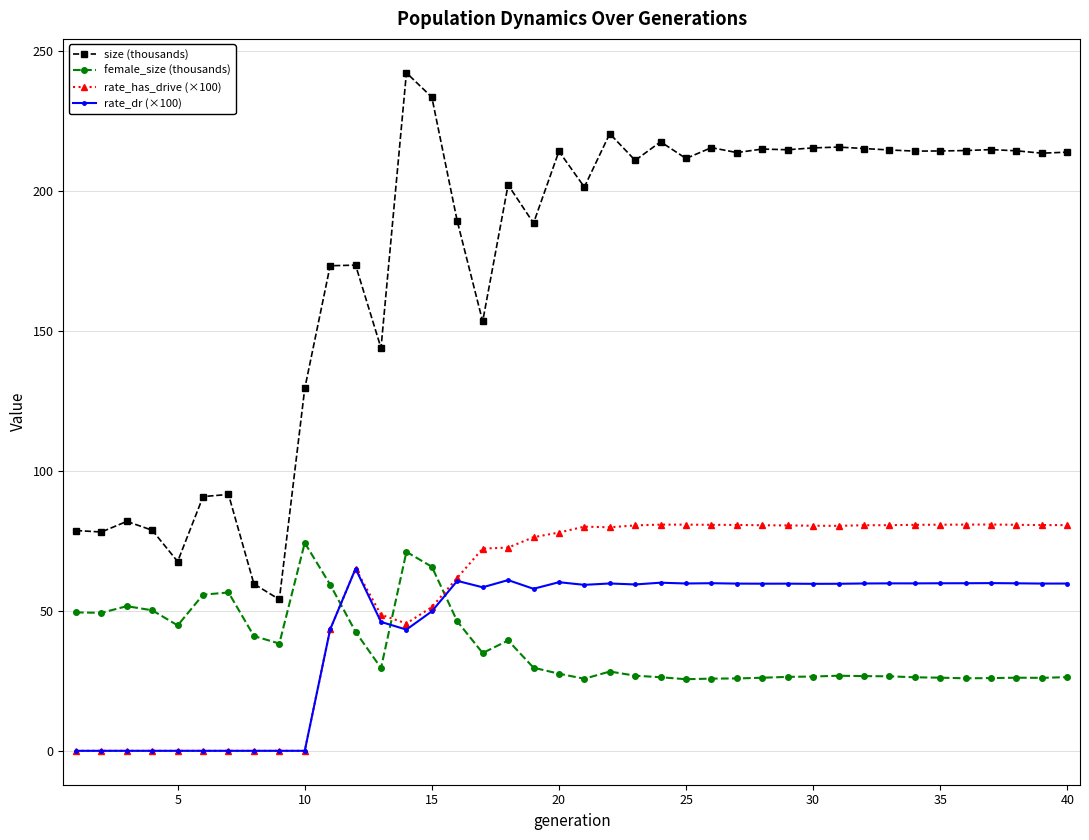

What is the maximum value for rate_dr (×100)?

65.1